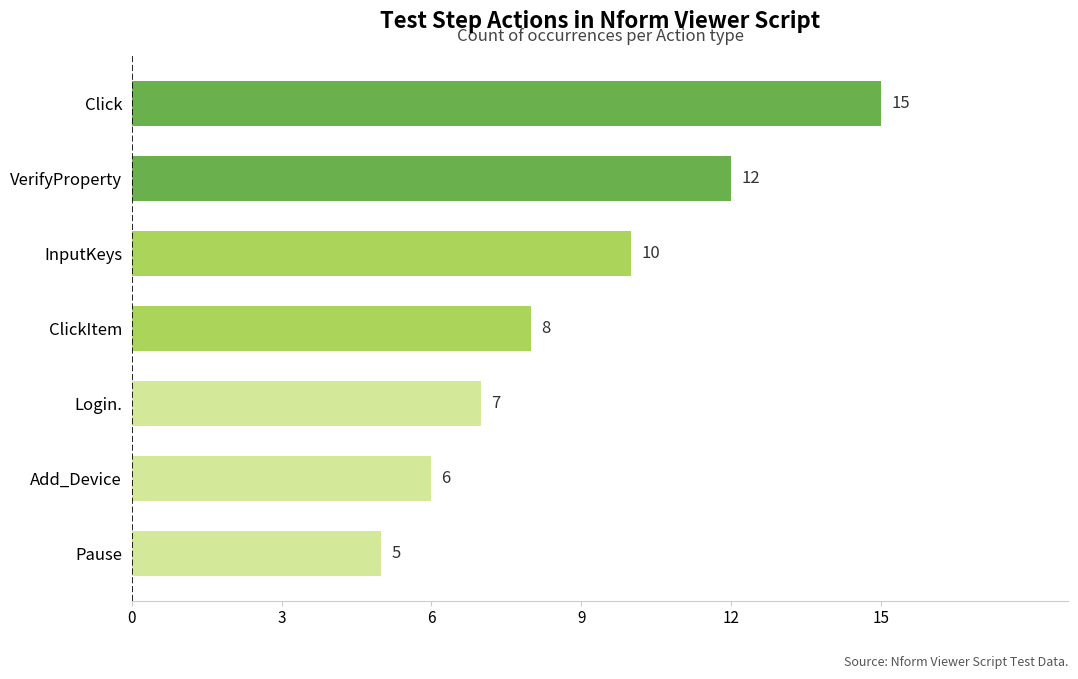

What is the difference between the values at VerifyProperty and Click?

3